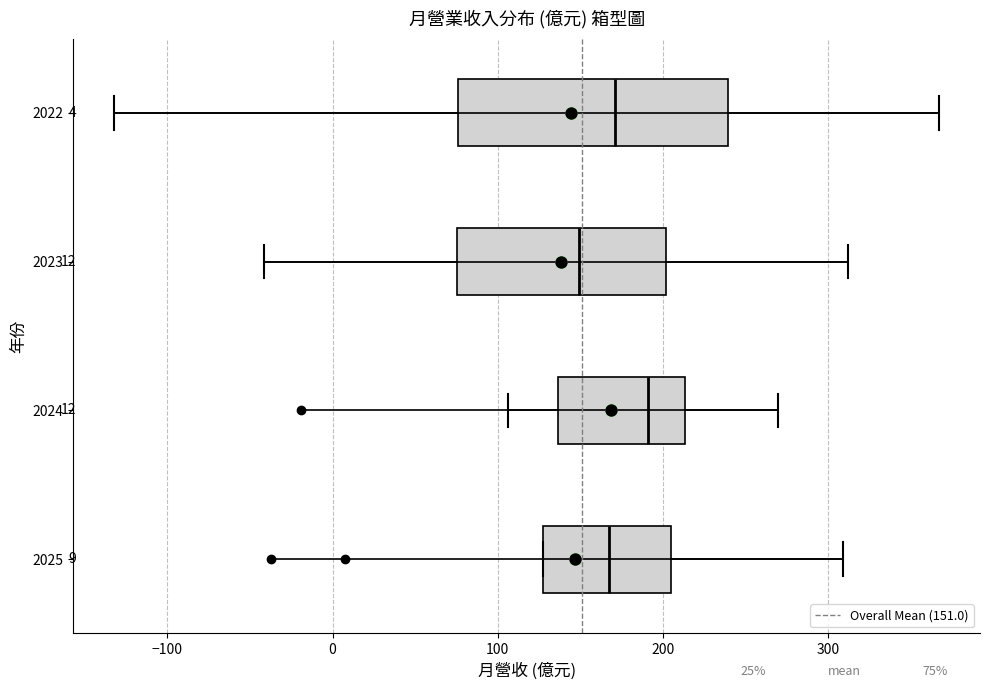

Comparing the boxes themselves (not the whiskers), which one is the widest?

2022